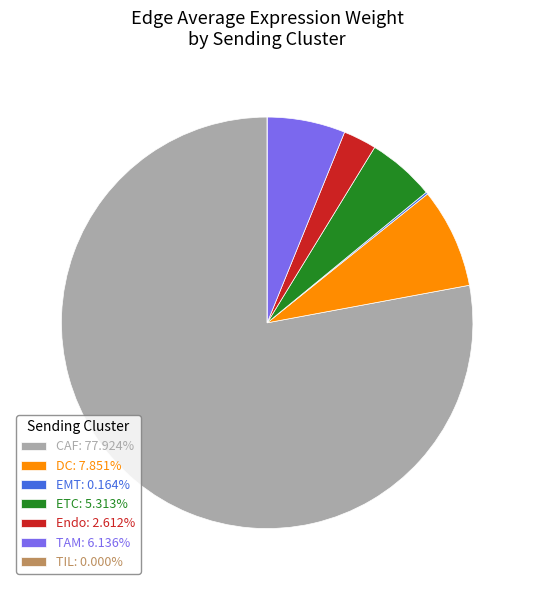

What is the ratio of the value at Endo: 2.612% to the value at TAM: 6.136%?

0.4